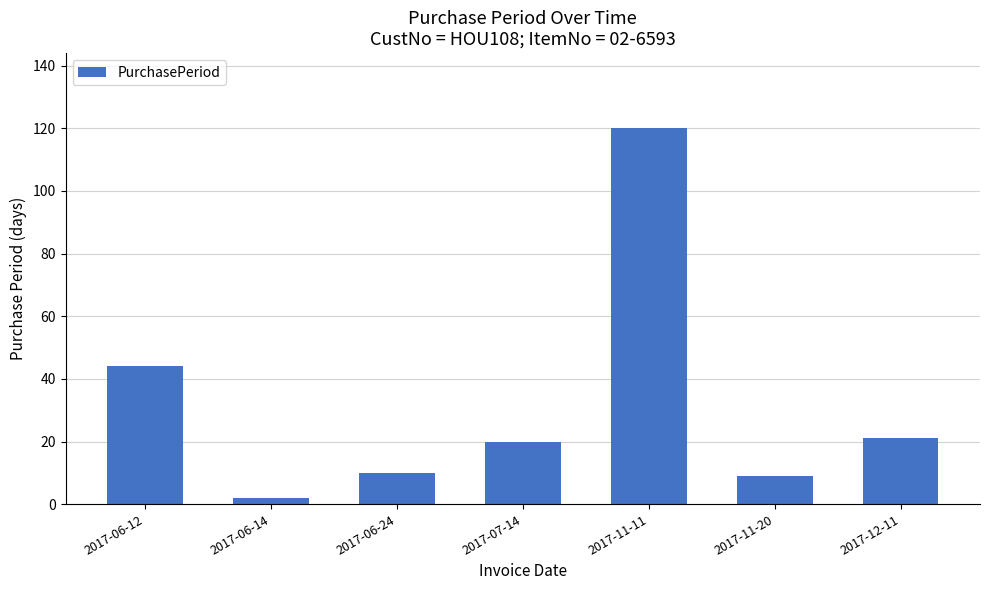

What is the approximate value at 2017-11-11?

120